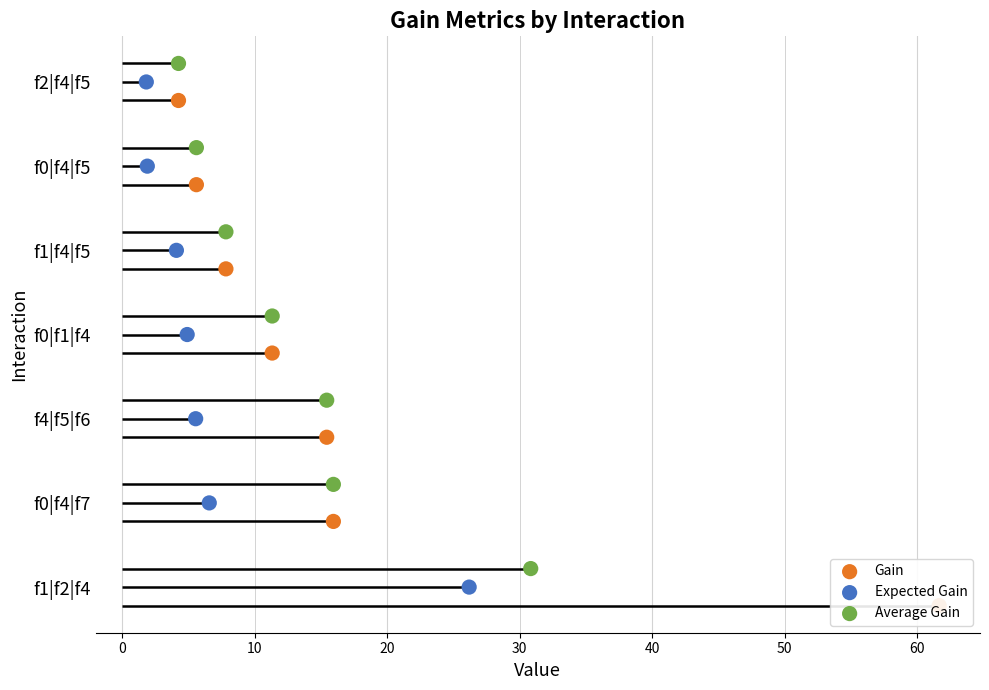

Is the value of Expected Gain at 50 greater than the value of Gain at 10?

Yes